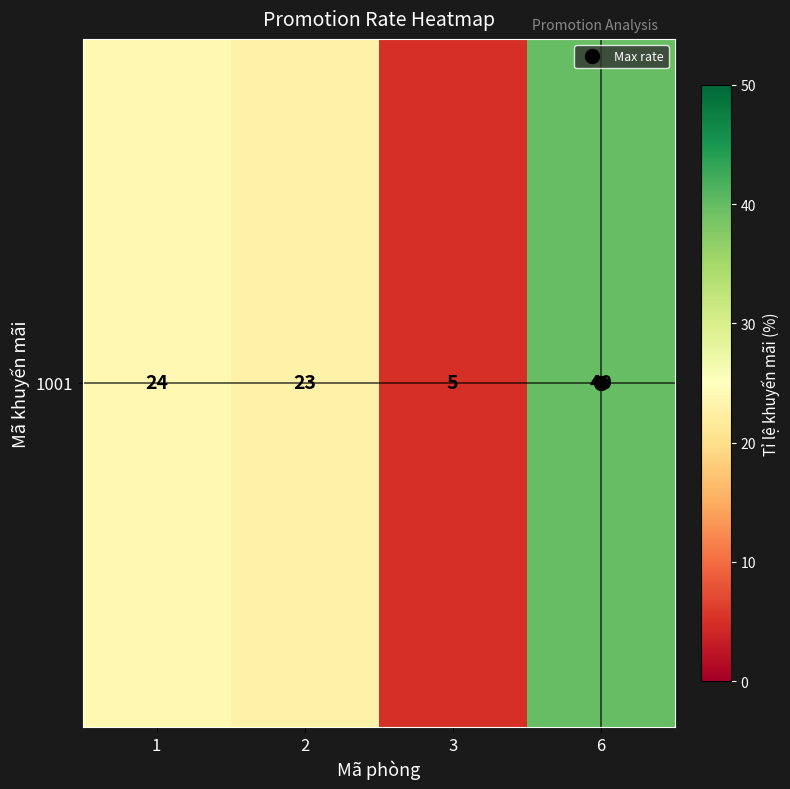

The value at 2 is 6. True or false?

False